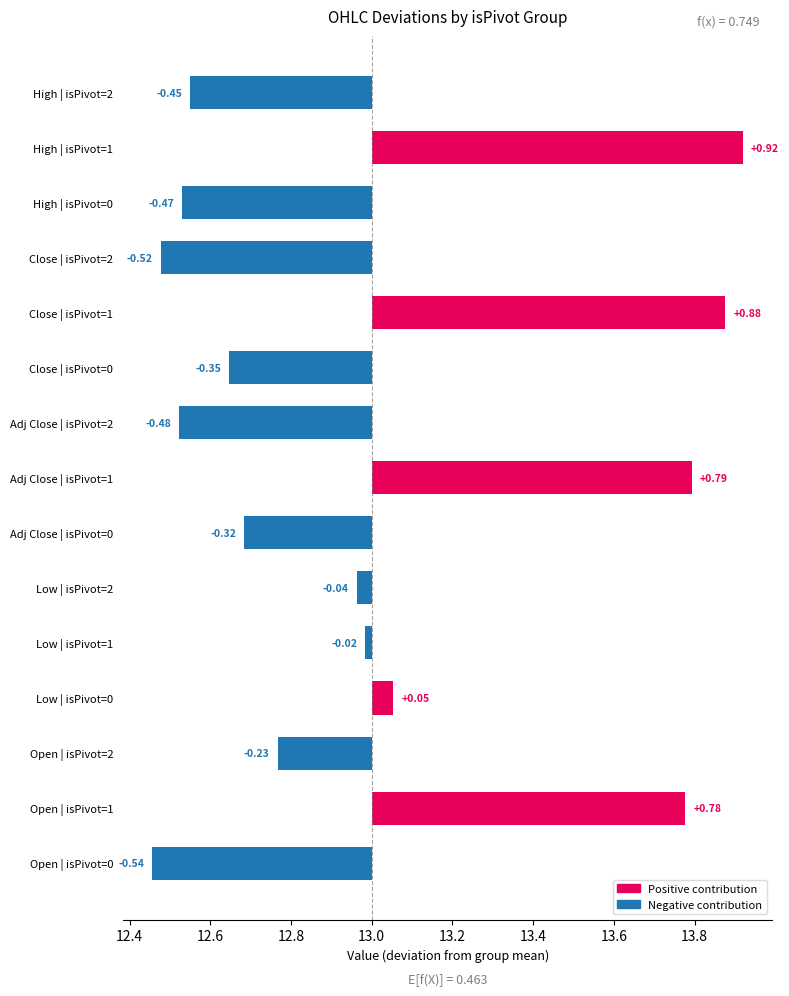

How many bars are there in total?

15